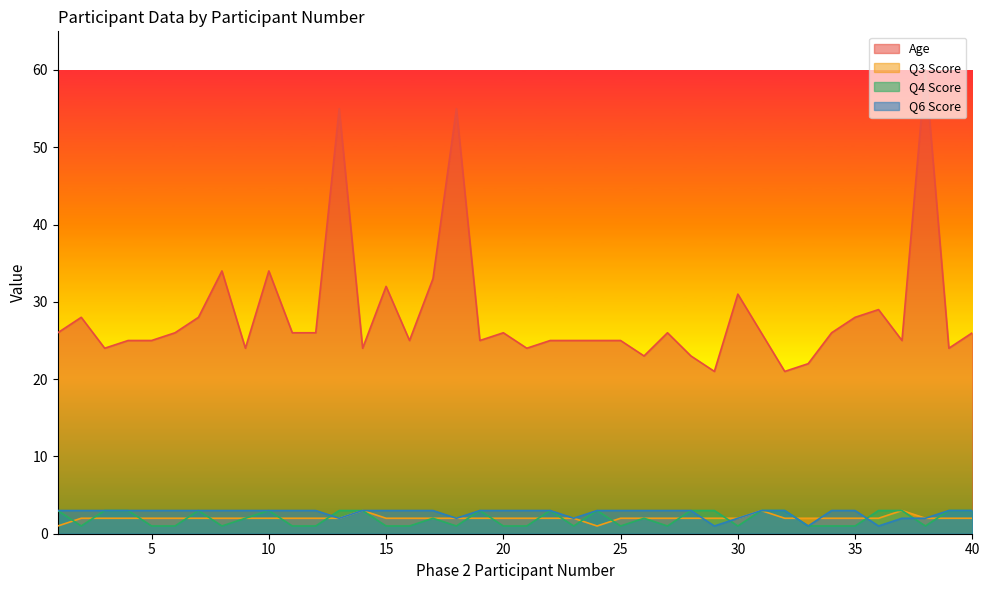

The age series shows 61 at 10. True or false?

False